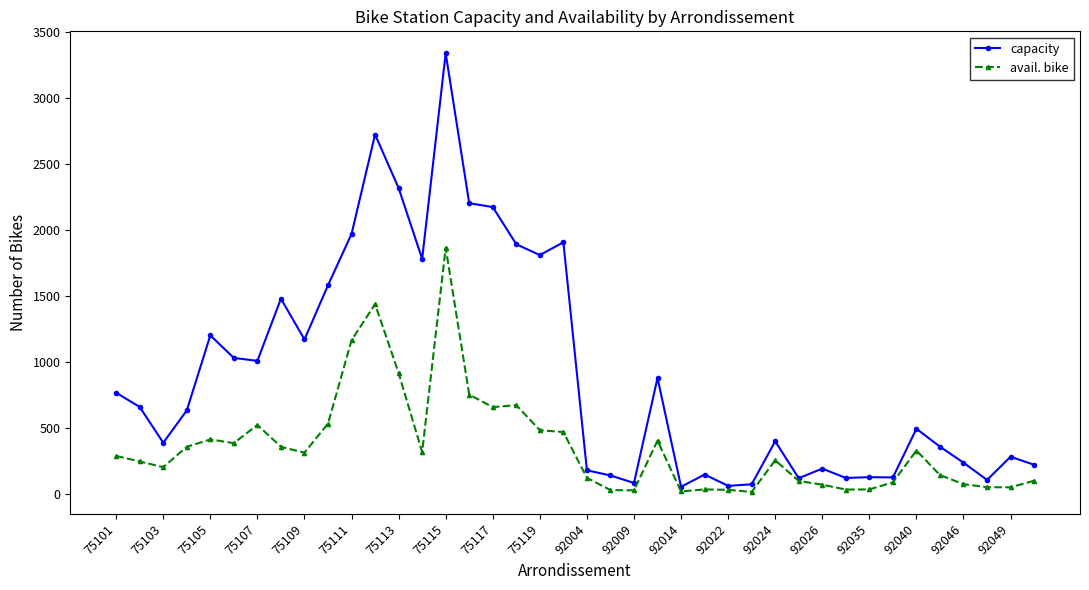

Which series has the widest spread of values?

capacity